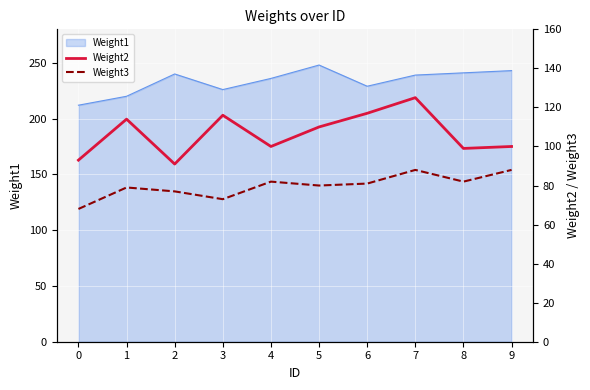

The Weight1 series shows 353 at 6. True or false?

False